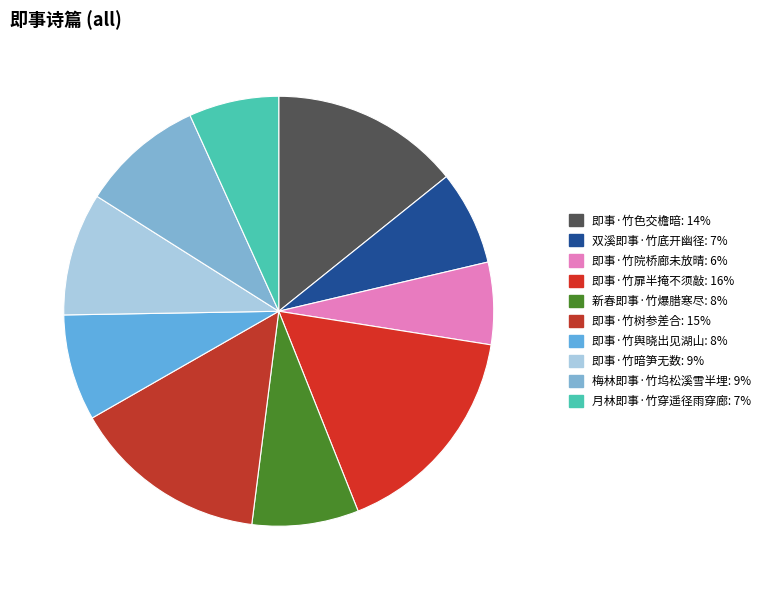

How many slices are in this pie chart?

10